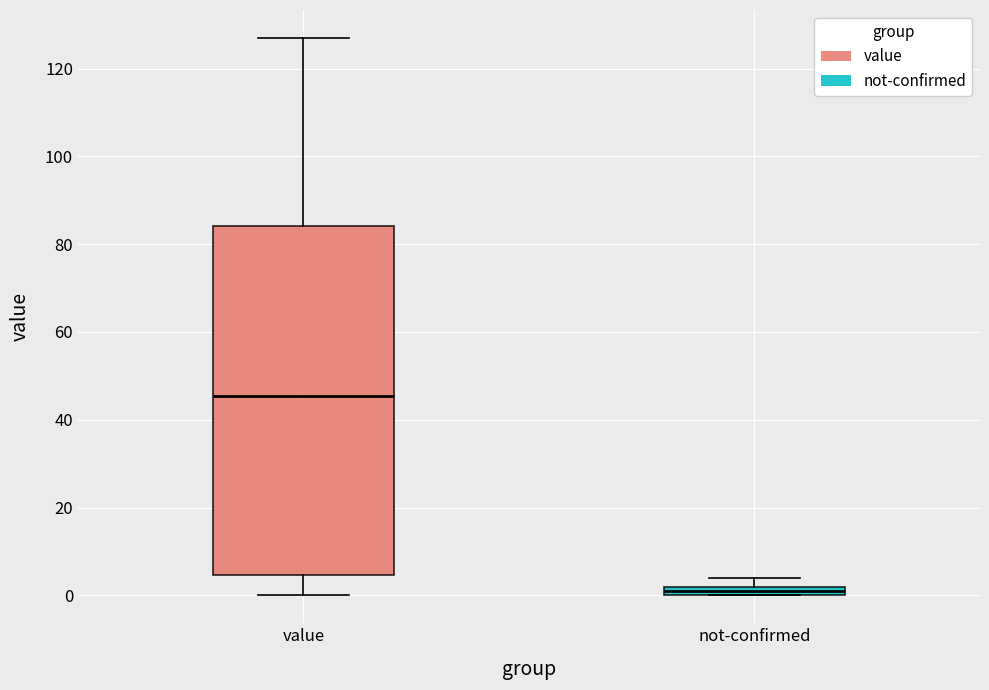

Comparing the boxes themselves (not the whiskers), which one is the tallest?

value